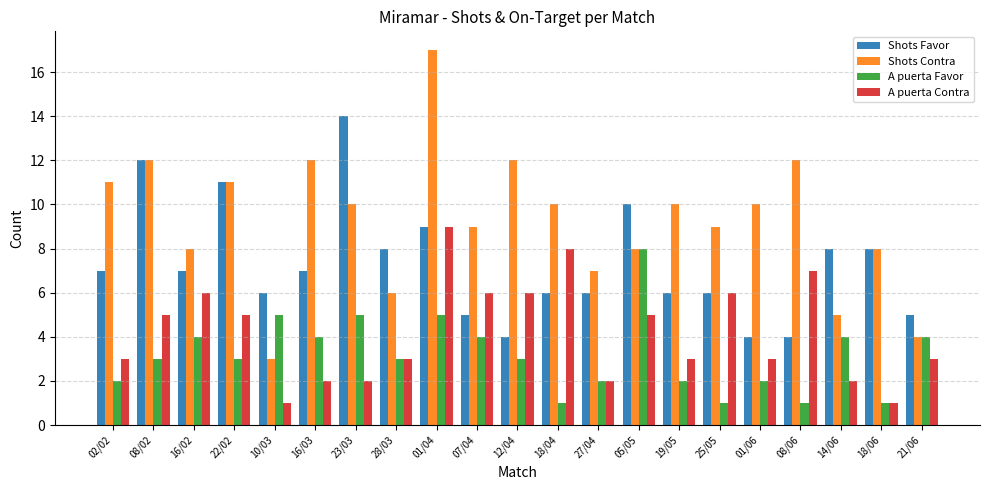

What is the difference between the second highest and second lowest values in the A puerta Contra series?

7